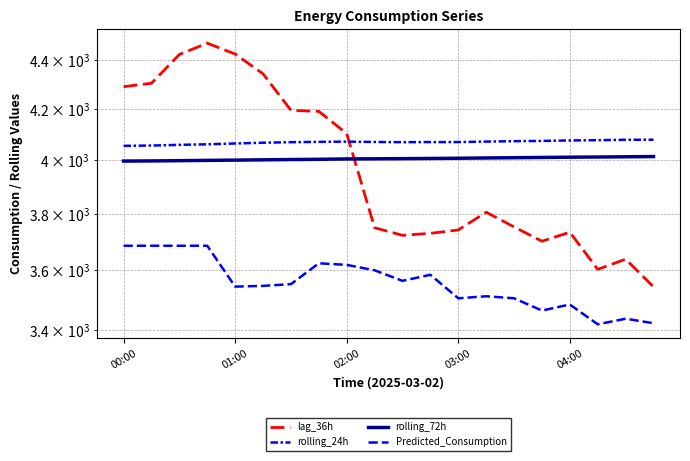

In lag_36h, how many points are higher than both neighbors (excluding endpoints)?

4